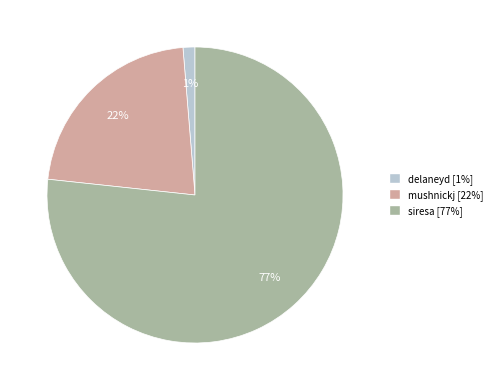

Is it true that mushnickj is 22% of the pie?

True